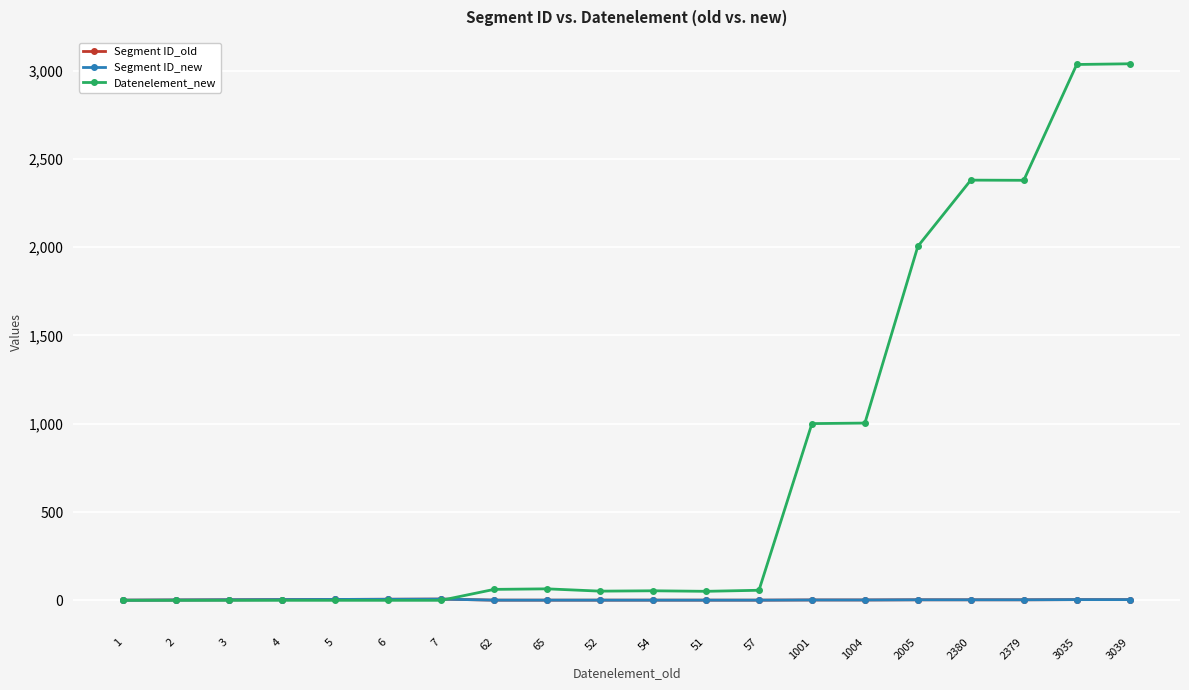

What is the maximum value for Segment ID_new?

7